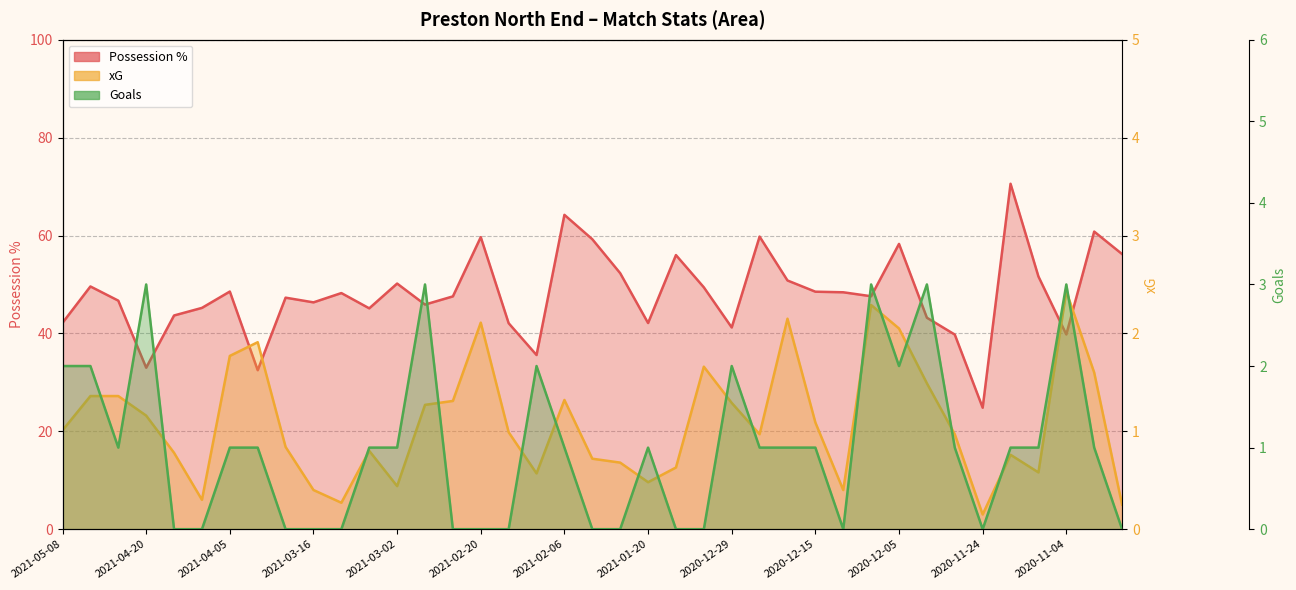

True or false: Possession % has a value of 67.9 at 32.

False